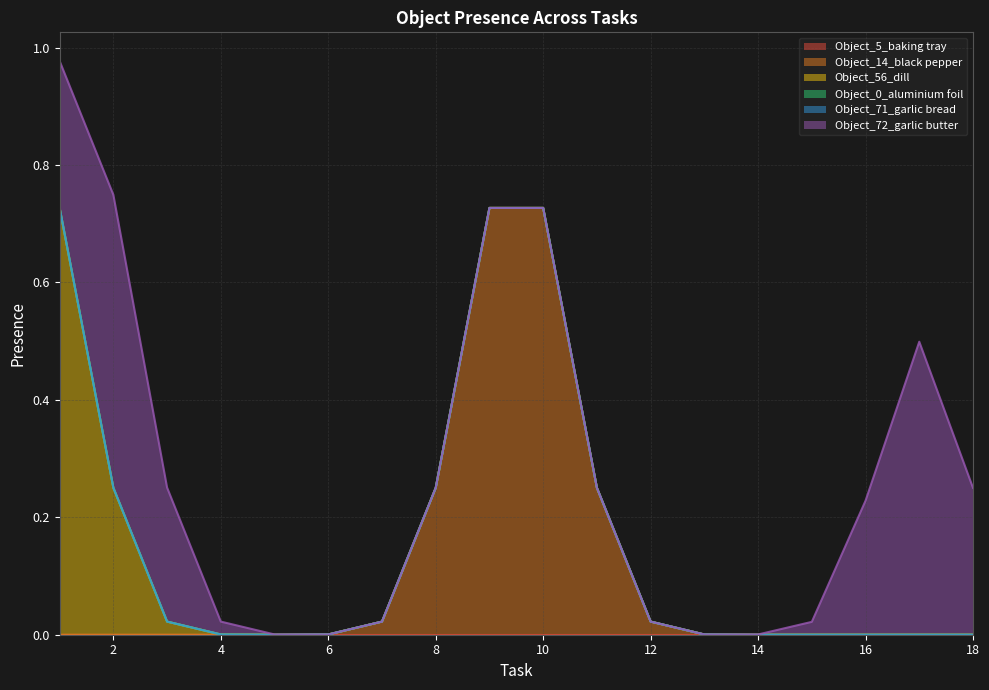

Which category has the lowest value in the Object_5_baking tray series?

1